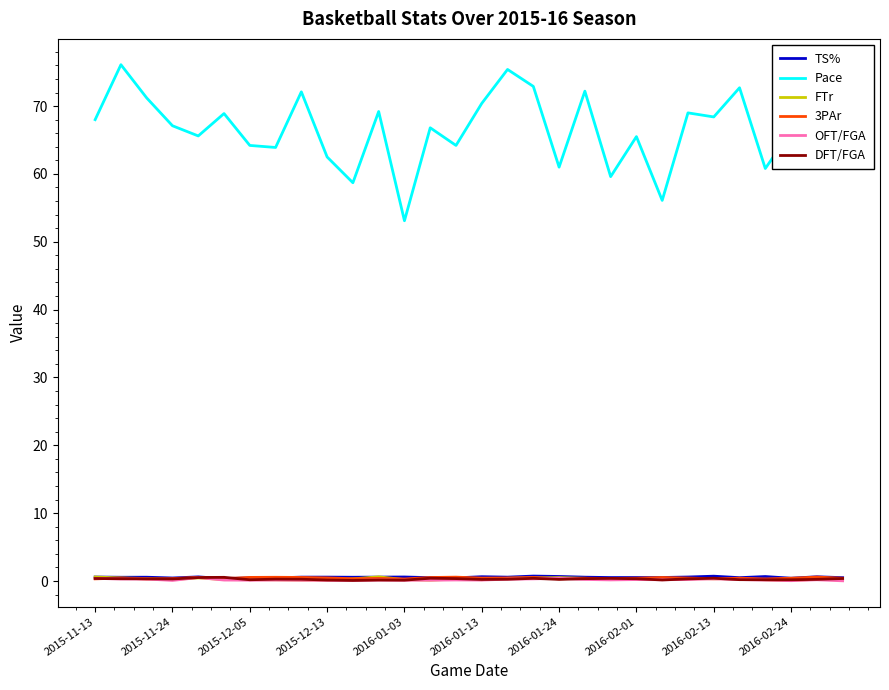

What is the minimum value for 3PAr?

0.3